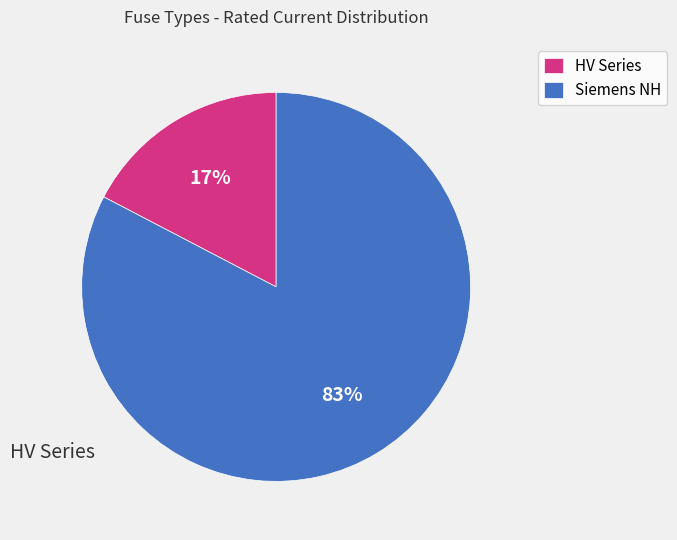

To the nearest percent, what is the combined percentage of HV Series and Siemens NH?

100%